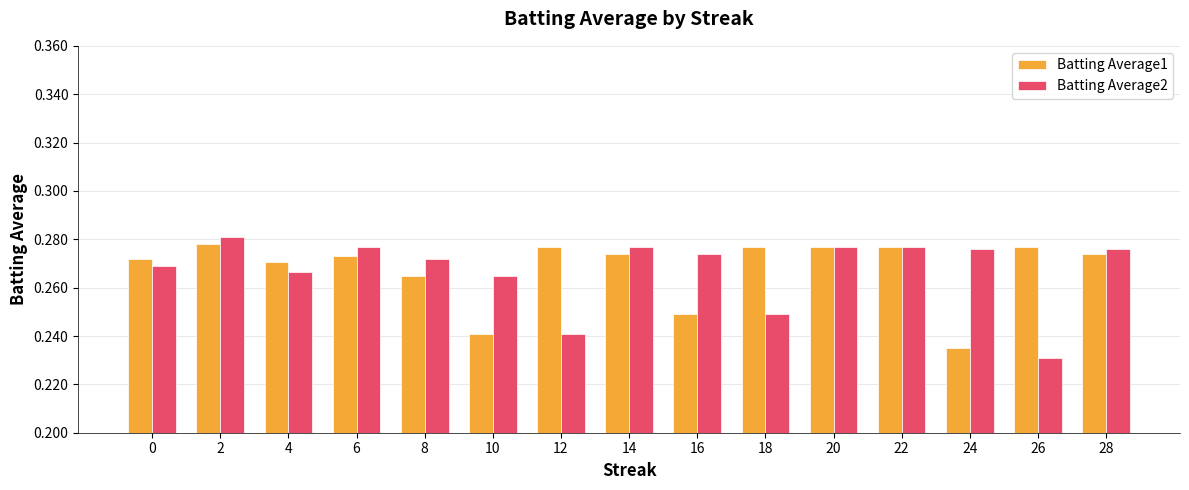

What is the sum of the Batting Average2 values at 2 and 14?

0.6